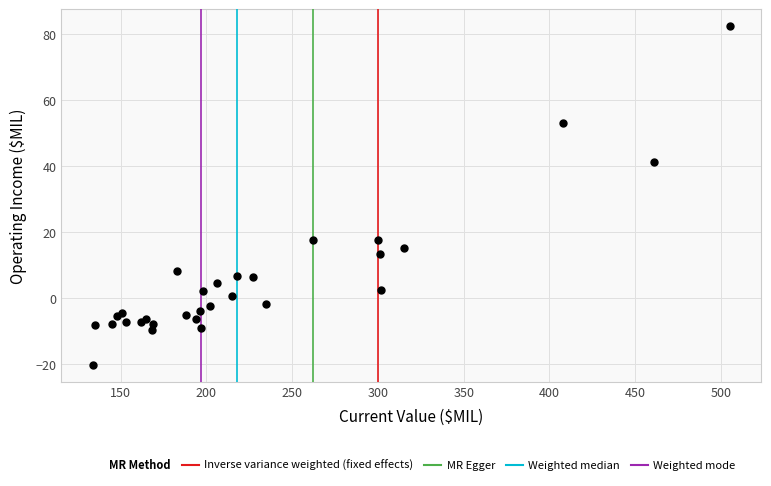

What Y value in the scatter plot is closest to 31?

41.4